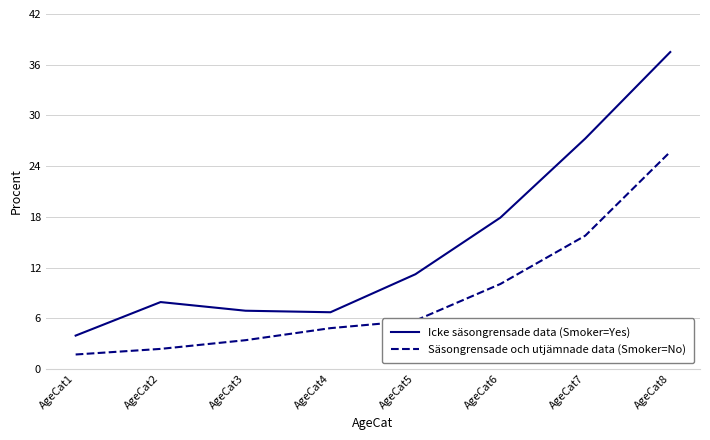

True or false: Säsongrensade och utjämnade data (Smoker=No) and Icke säsongrensade data (Smoker=Yes) intersect in this chart.

False